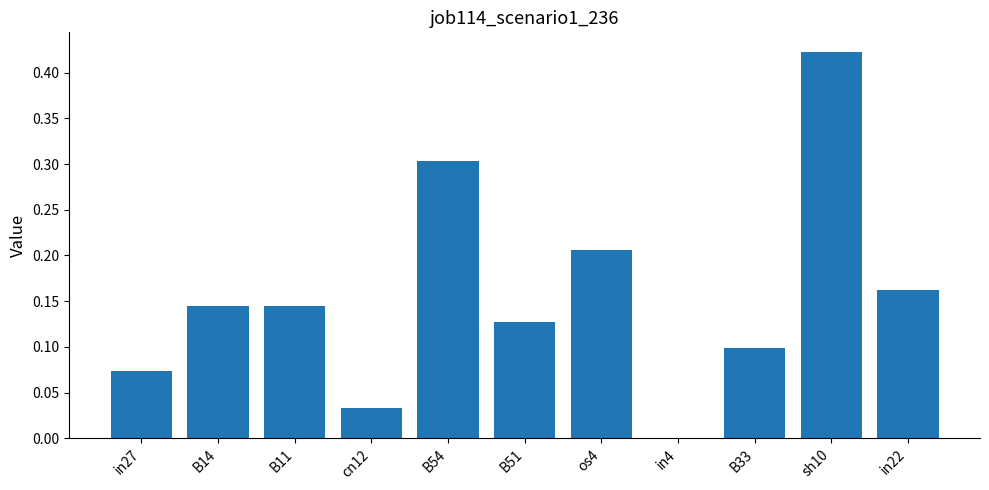

The chart shows a value of 0.2 at B54. True or false?

False